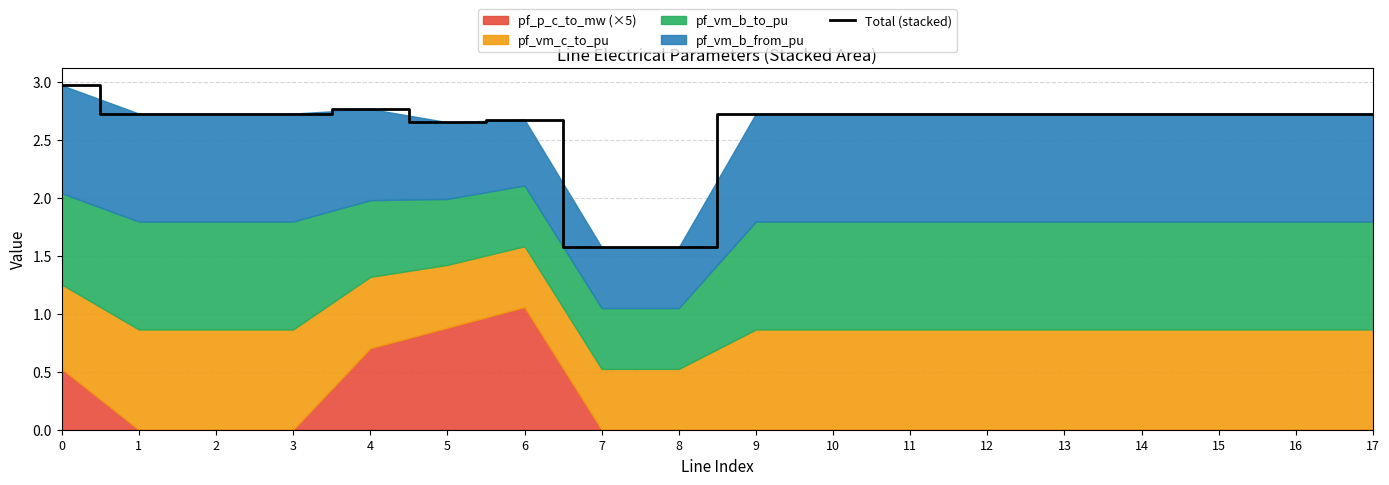

The value at 9 is 3.8. True or false?

False